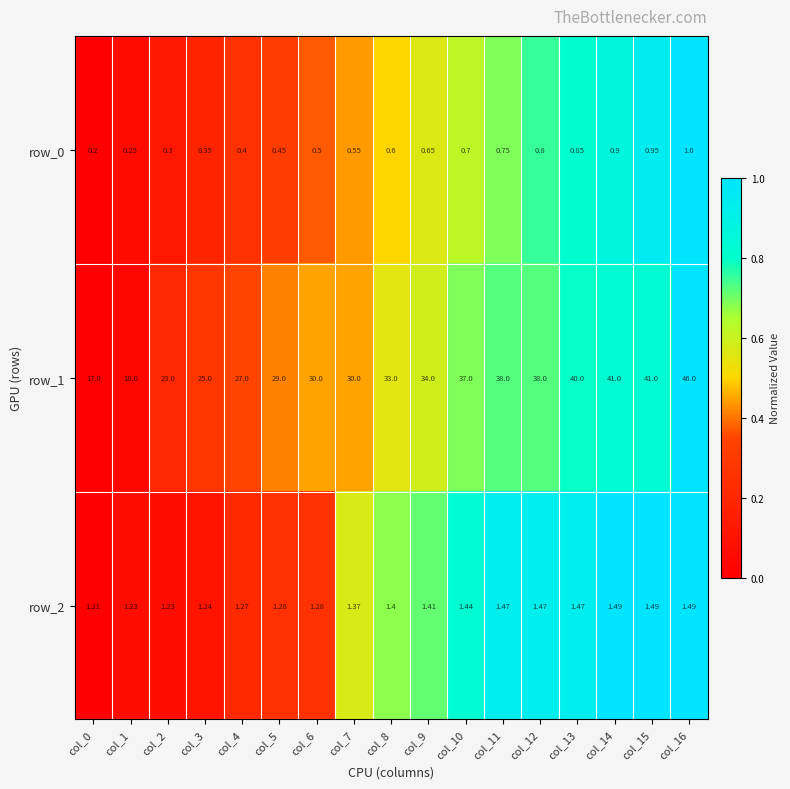

Is the value of row_2 at col_4 greater than the value of row_1 at col_13?

No